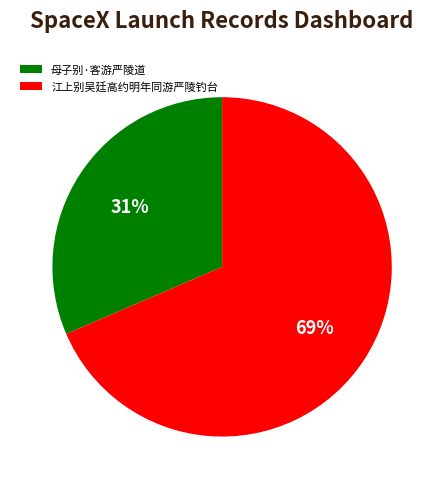

Which category accounts for the majority?

江上别吴廷高约明年同游严陵钓台